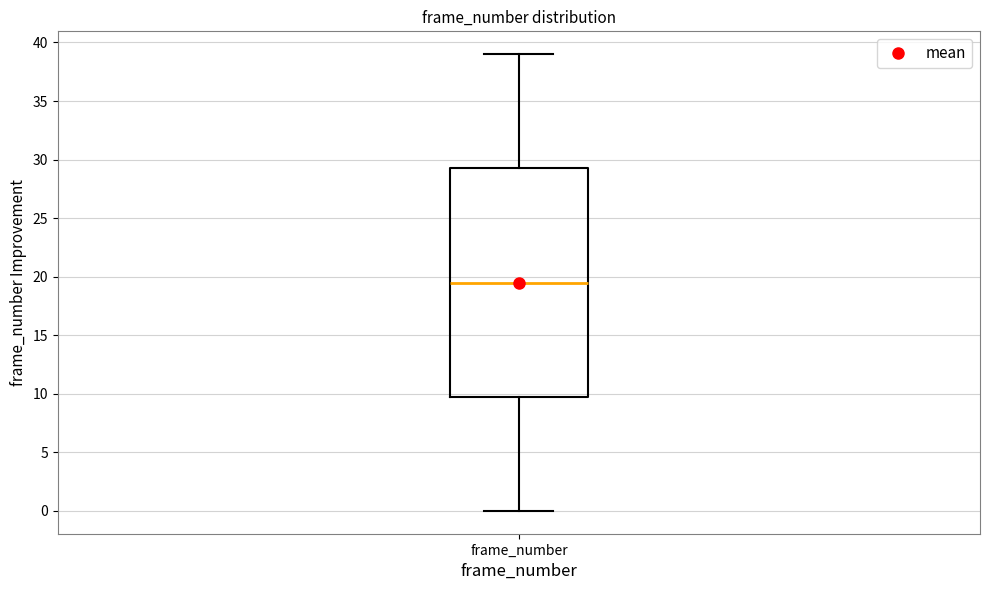

Transcribe this box plot: give where the median line is, the range the box spans, and where the two whiskers end, as read against the y-axis. The values are not printed on the chart, so give them approximately, as read against the axis.

median 19.5, box 10.0 to 29.5, whiskers 0.0 to 39.0